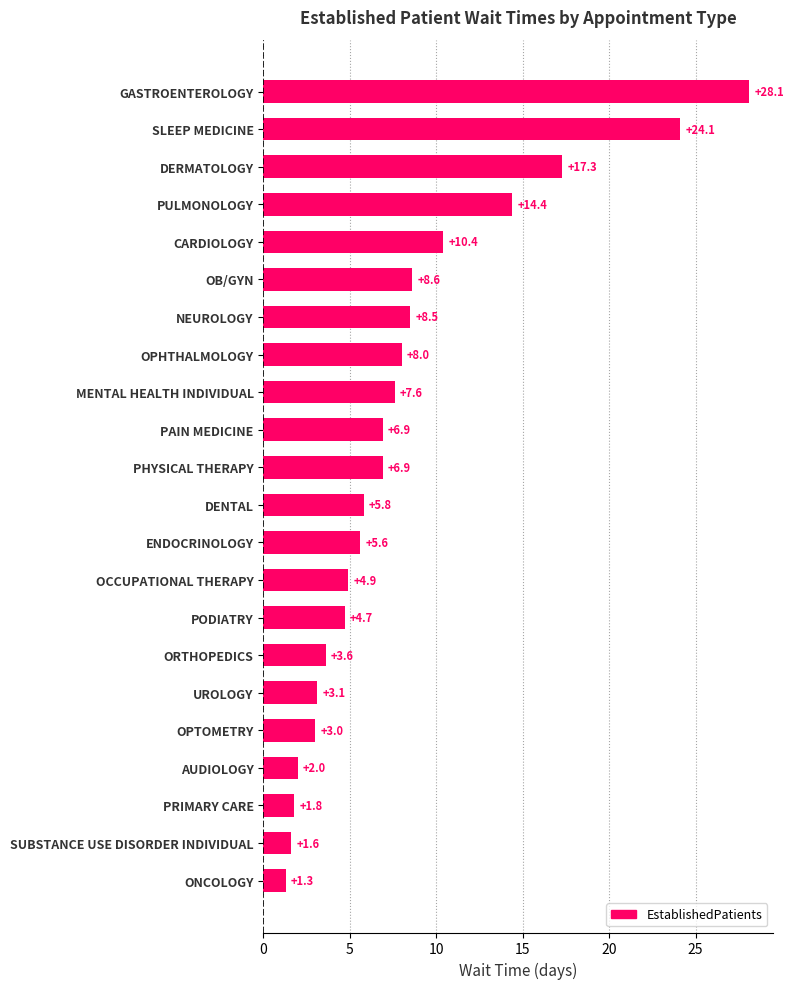

Approximately how many times larger is the value at PAIN MEDICINE compared to OCCUPATIONAL THERAPY?

1.4